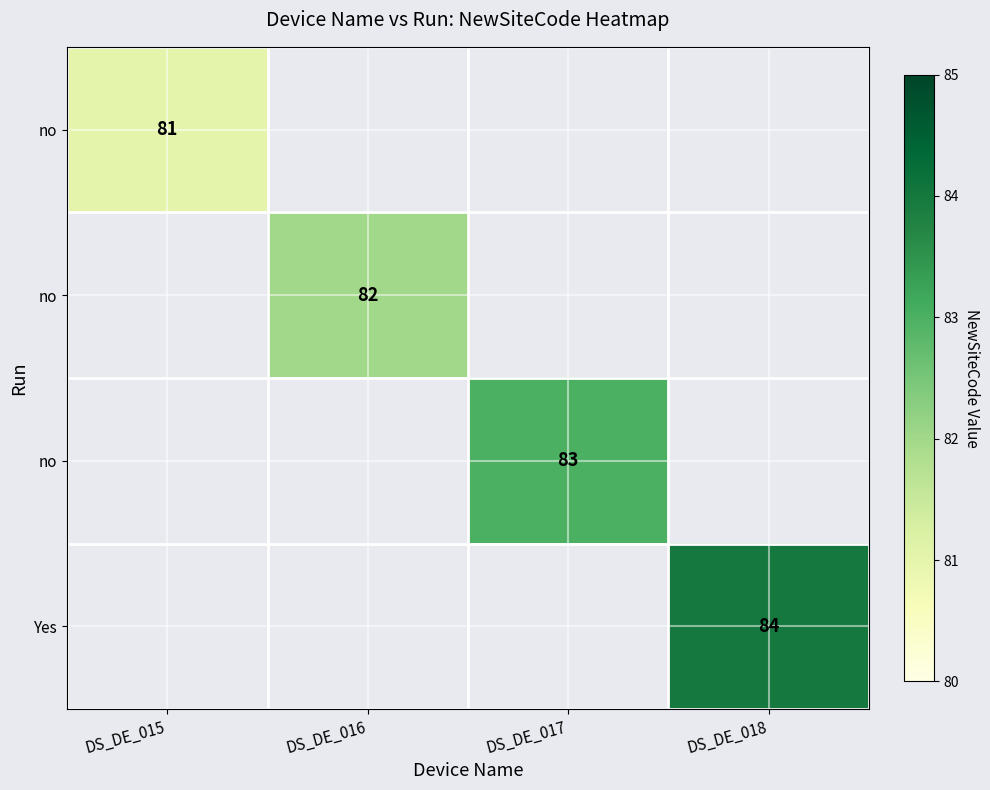

What is the difference between the highest and lowest values at DS_DE_017?

83